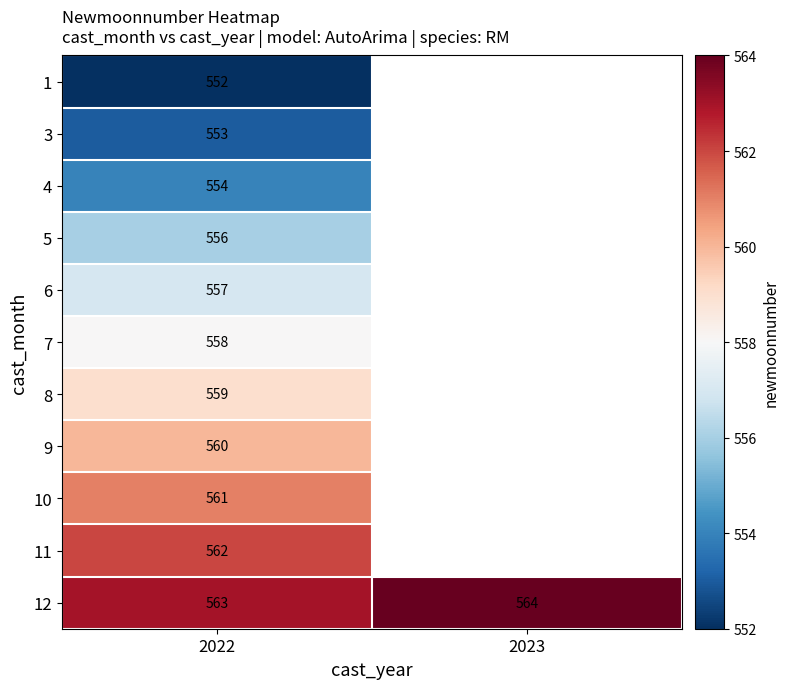

Is it true that 5 equals 791 at 2022?

False